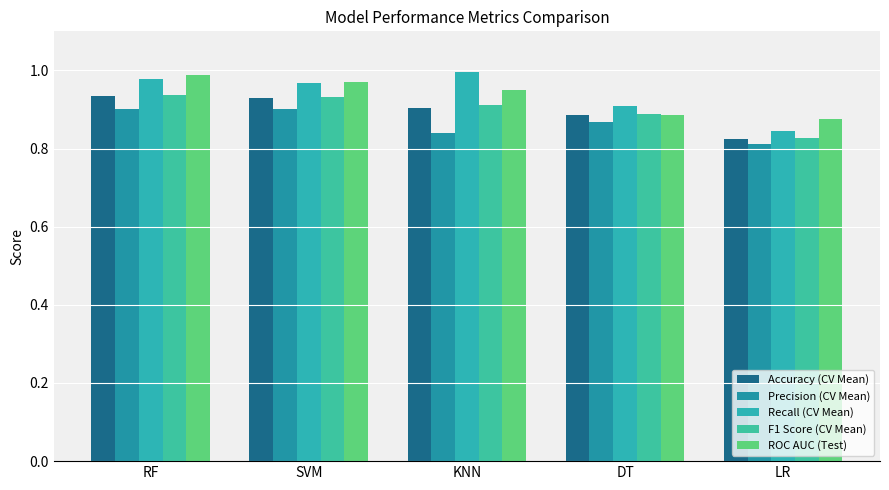

Where is Accuracy (CV Mean) nearest to the value 0?

LR